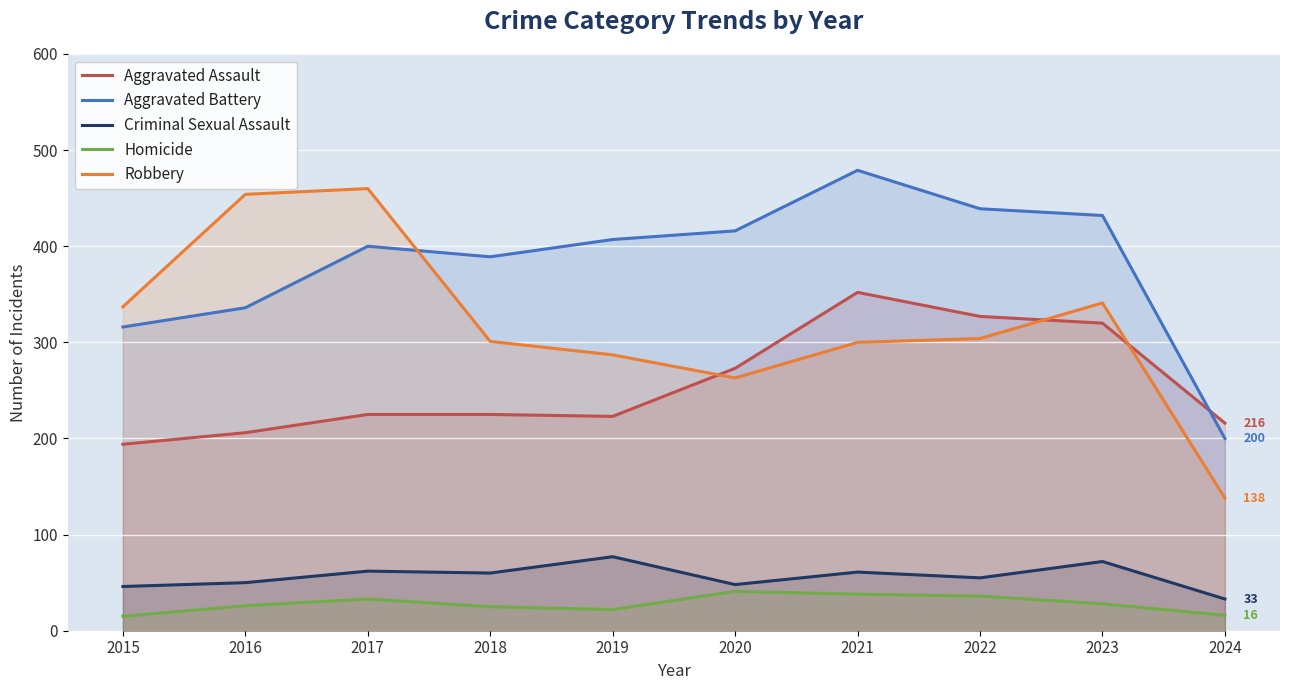

What is the sum of all Criminal Sexual Assault values?

564